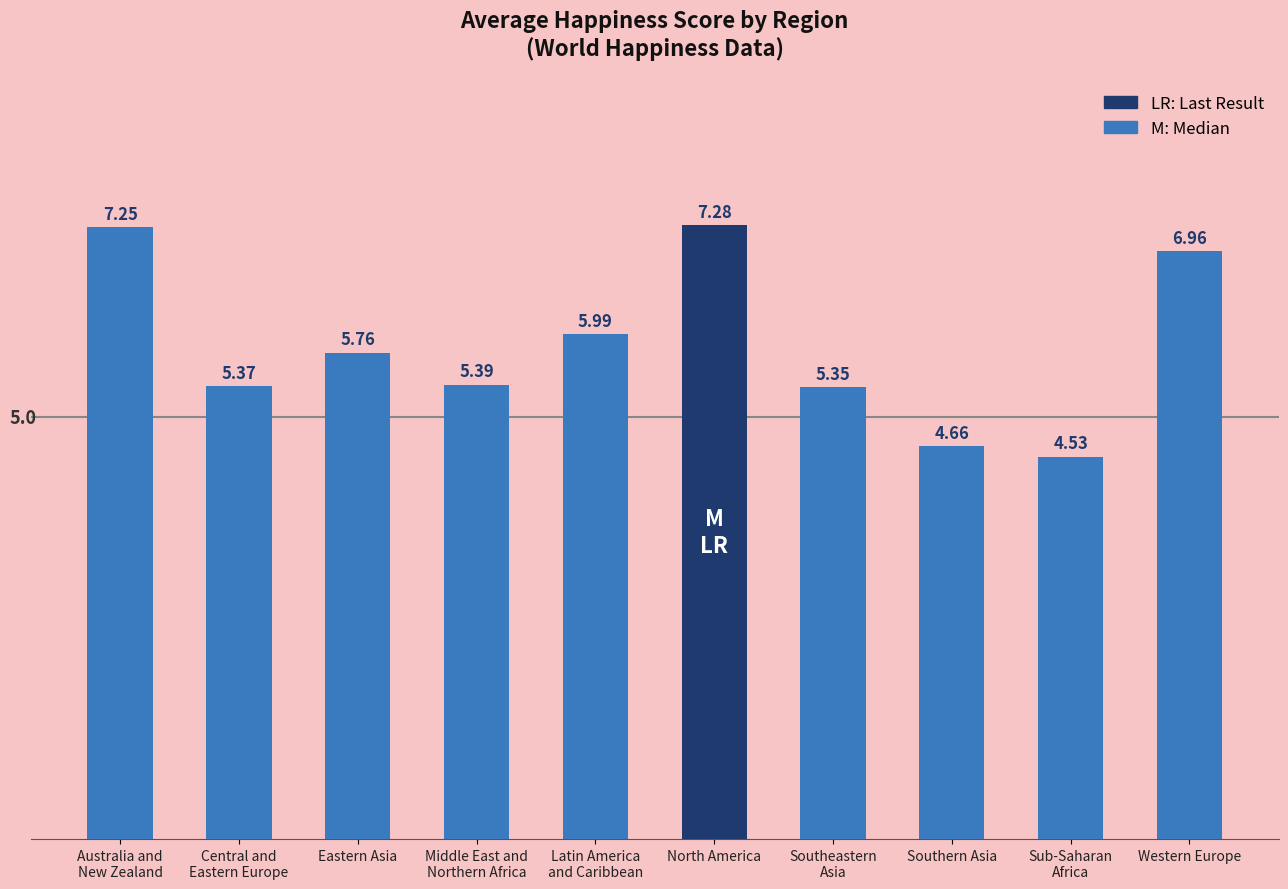

Is it true that the value at Middle East and
Northern Africa is 5.4?

True